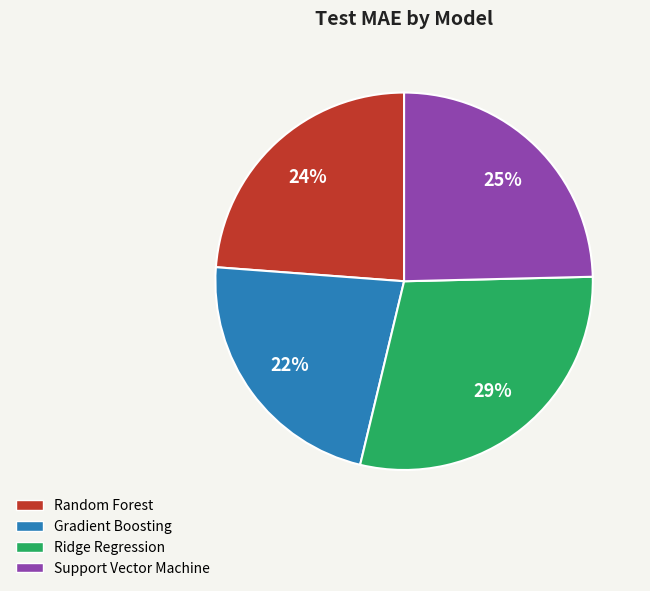

To the nearest percent, what portion does Random Forest represent?

24%